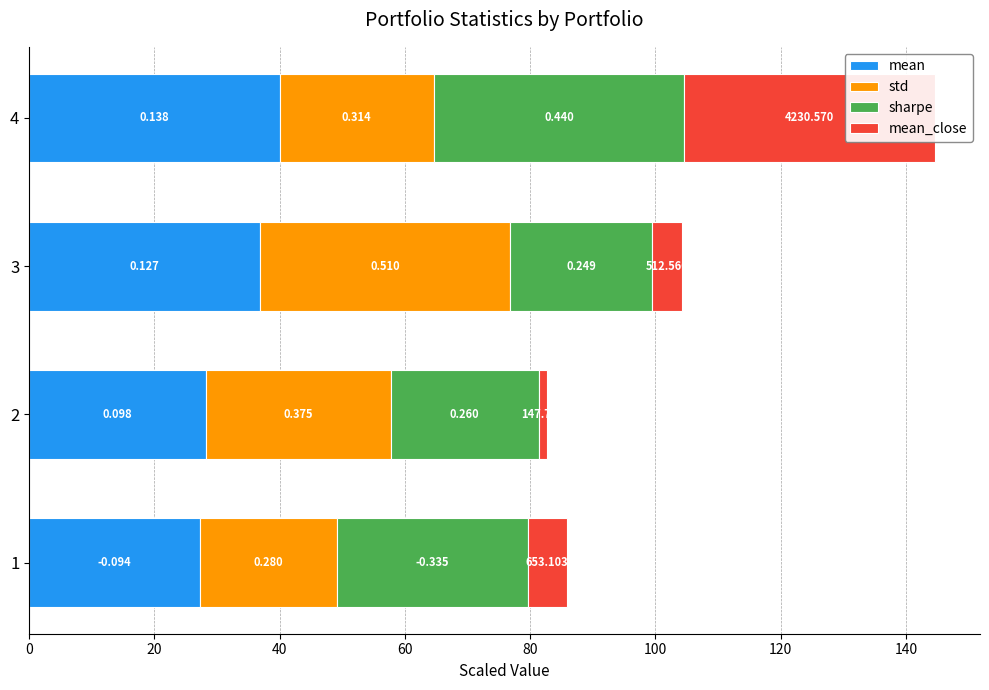

Count the number of data series in this chart.

4